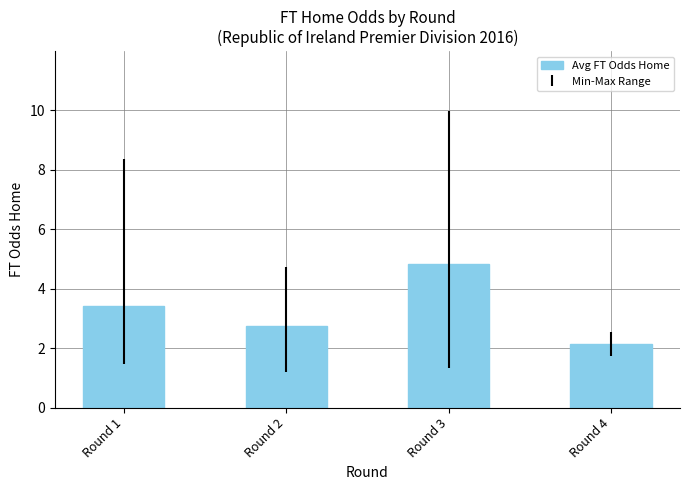

What is the smallest value displayed?

2.1